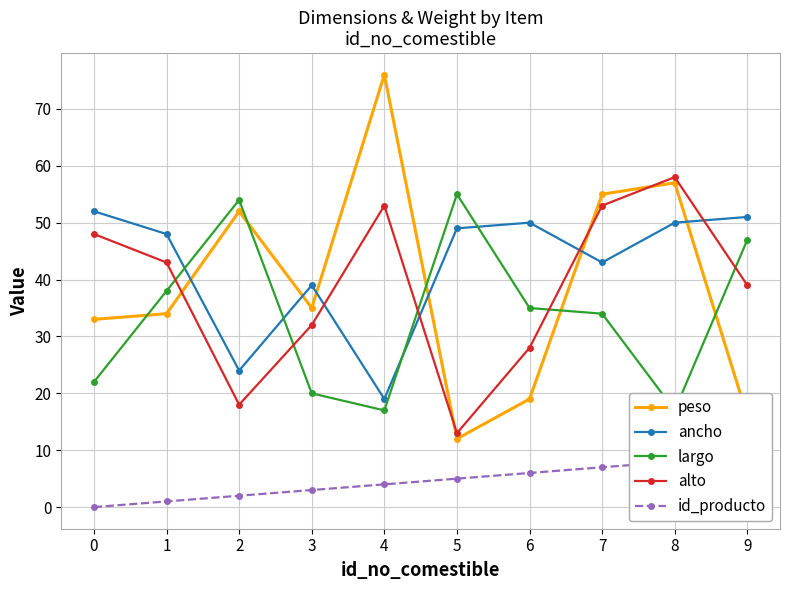

Rank the series at 1 from lowest to highest value.

id_producto, peso, largo, alto, ancho